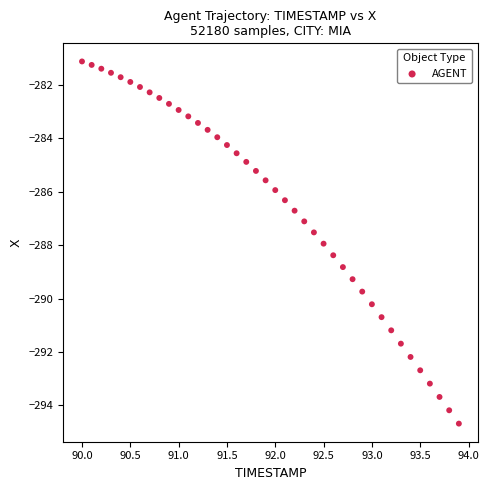

What is the range of X values (max minus min)?

3.9